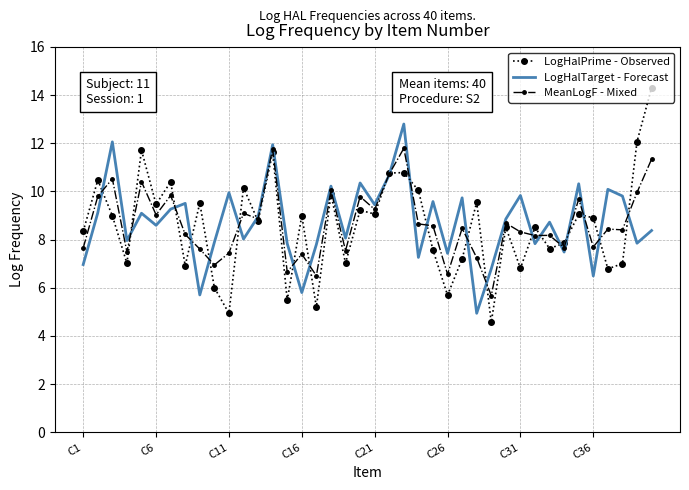

What is the smallest value displayed?

4.6